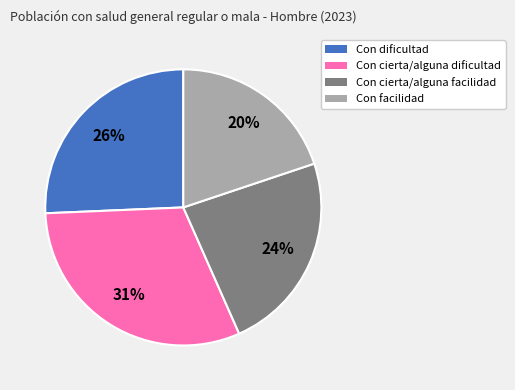

How many slices are in this pie chart?

4